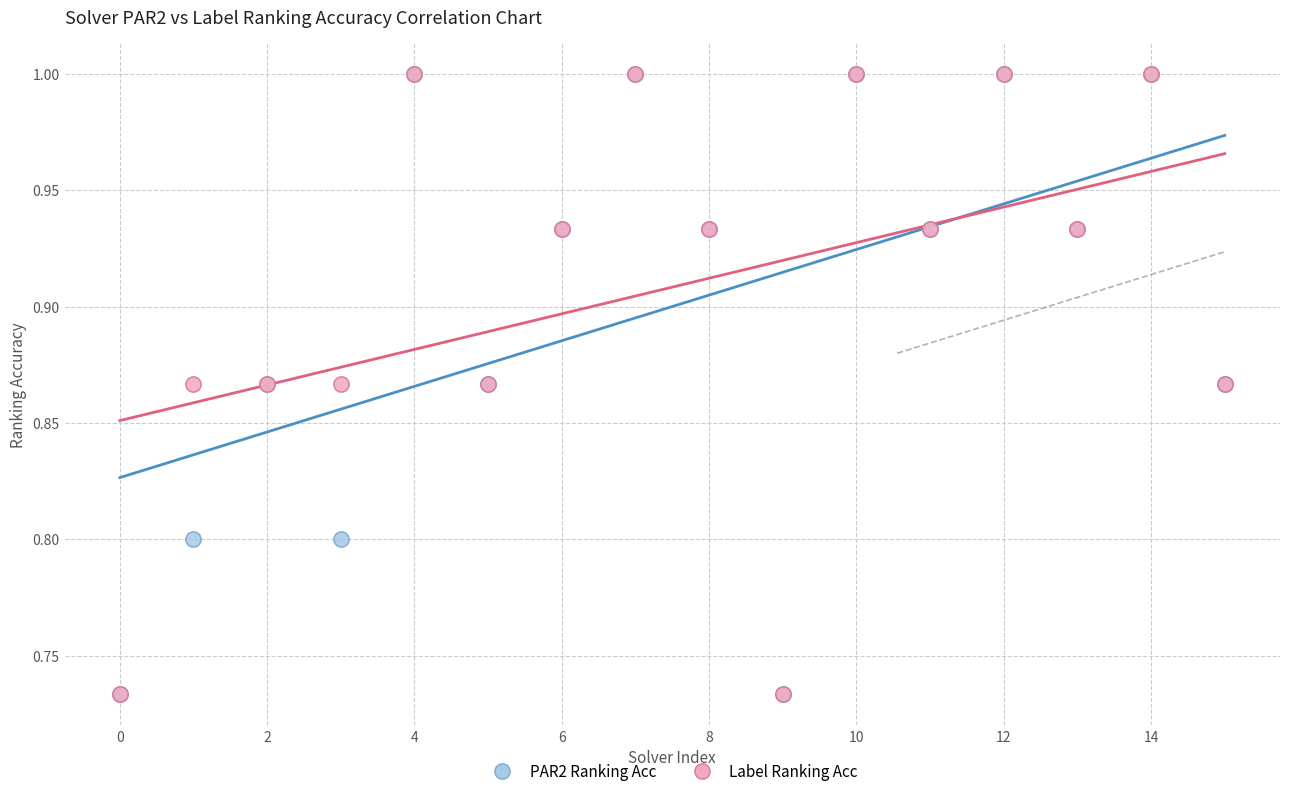

What are all the series names shown in the legend?

PAR2 Ranking Acc, Label Ranking Acc